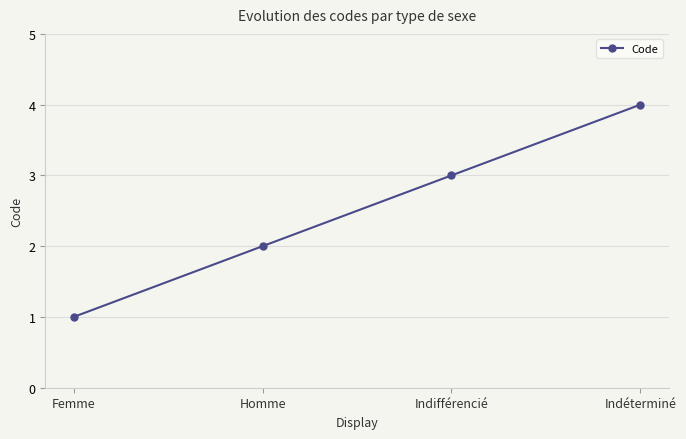

What is the change in value from Homme to Indifférencié?

+1